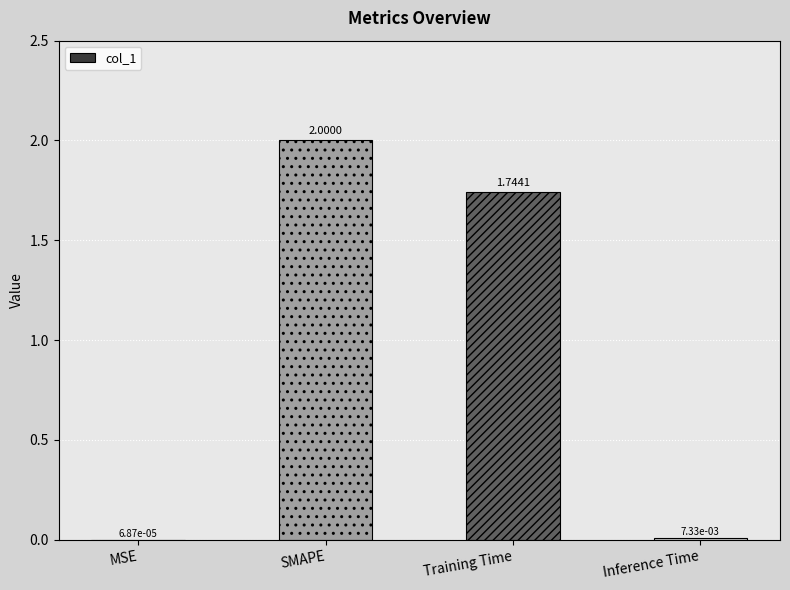

What is the ratio of the value at Training Time to the value at SMAPE?

0.9